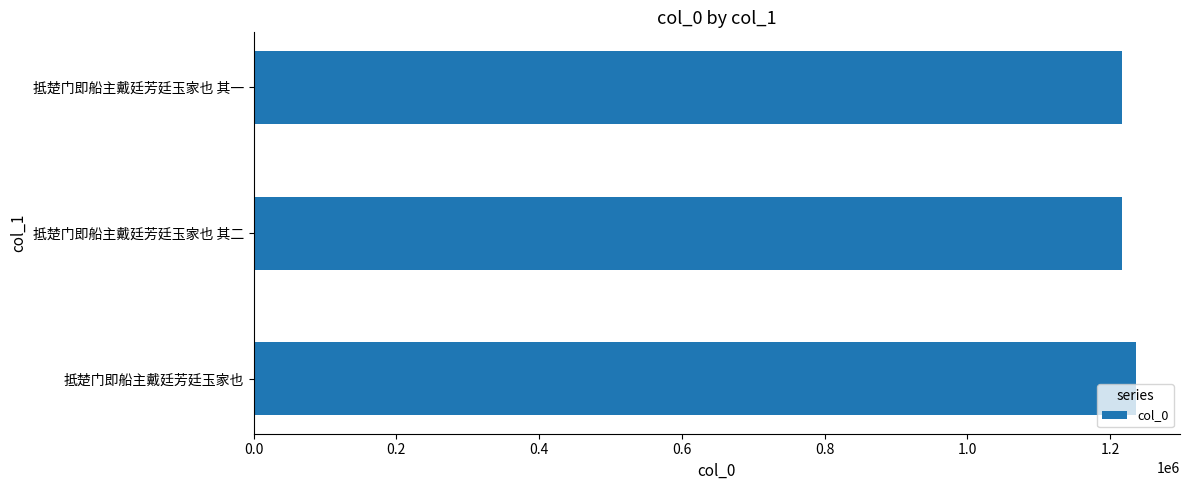

Approximately how many times larger is the value at 抵楚门即船主戴廷芳廷玉家也 其二 compared to 抵楚门即船主戴廷芳廷玉家也 其一?

1.0